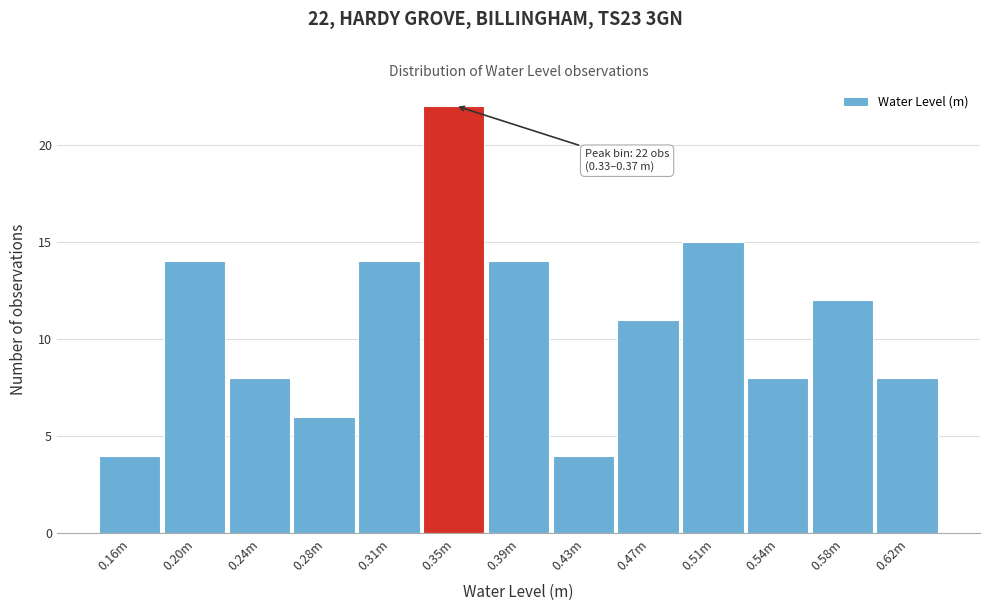

Reading right to left, transcribe all the data shown in this chart.

8	12	8	15	11	4	14	22	14	6	8	14	4